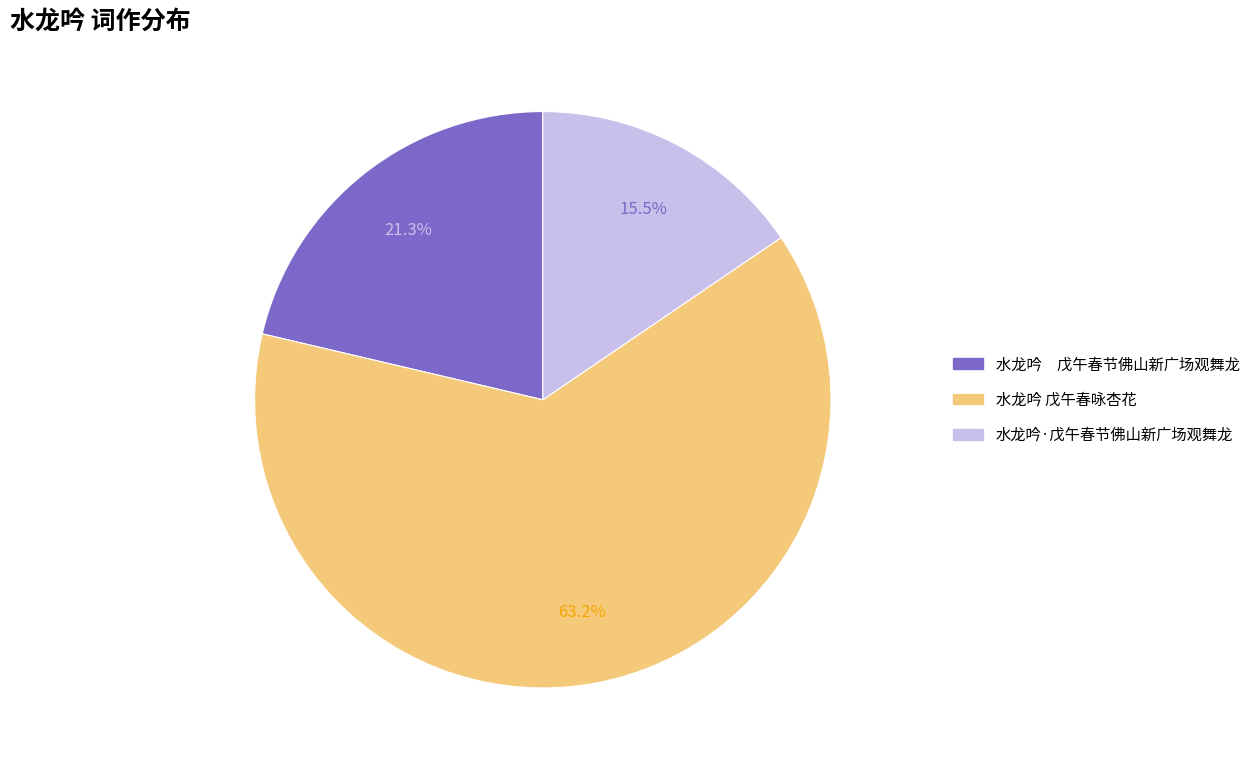

Is 水龙吟·戊午春节佛山新广场观舞龙 the majority of the pie?

No